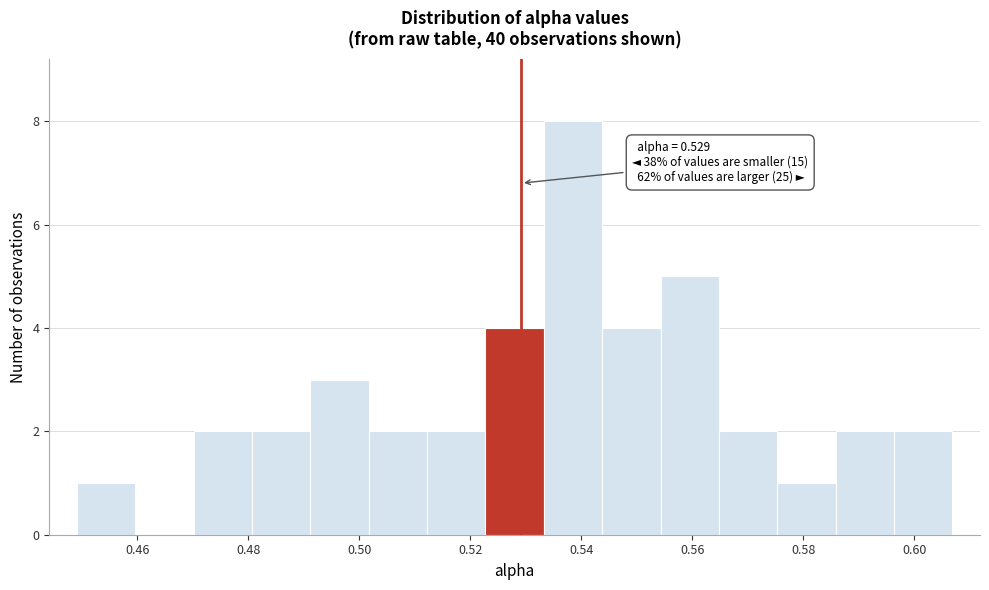

Over which range of the x-axis is the bar tallest?

0.534 to 0.544